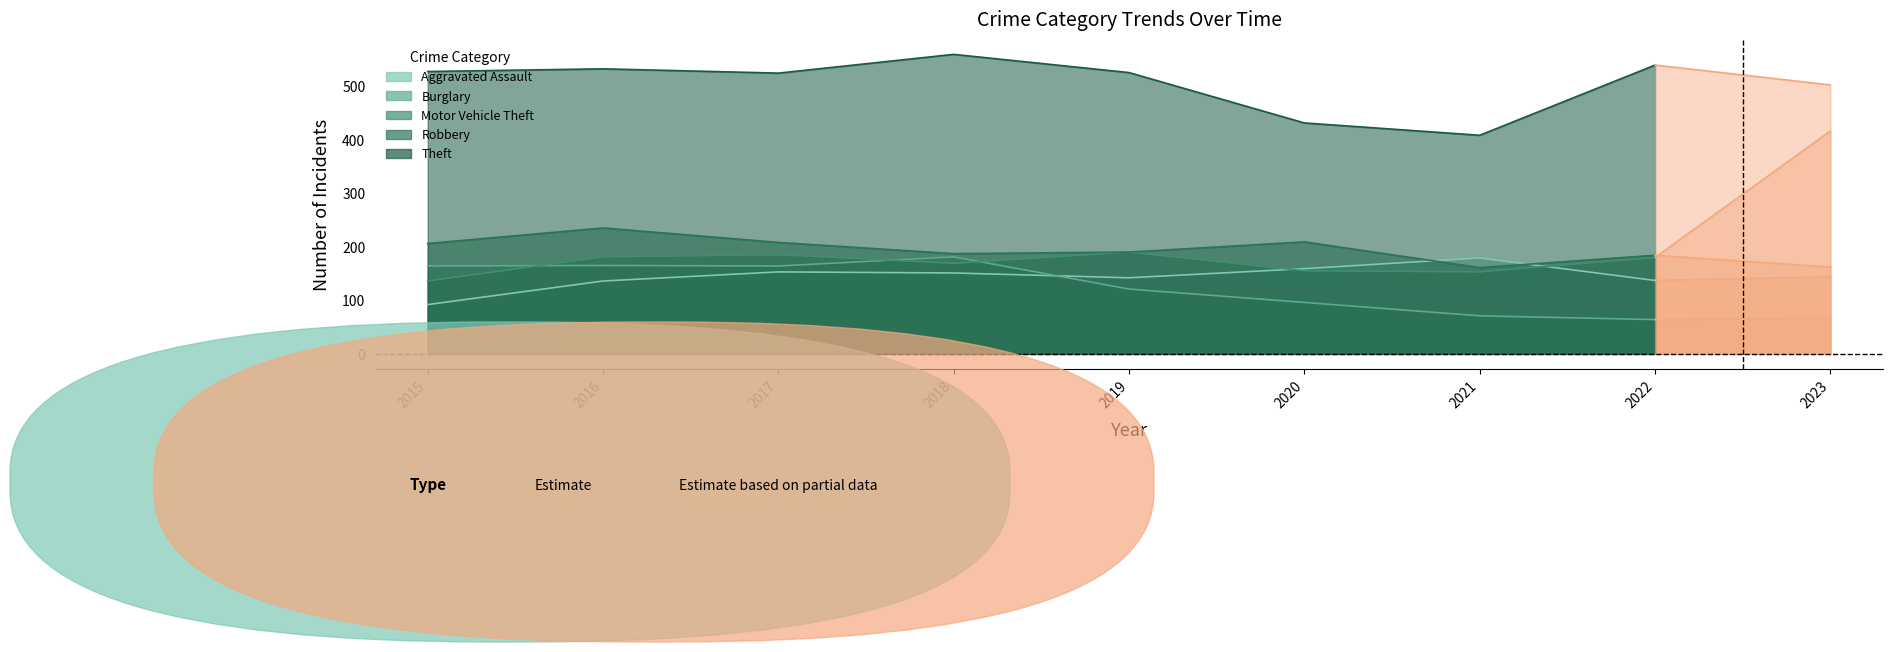

At 2019, list the series in order from largest to smallest.

Theft, Motor Vehicle Theft, Robbery, Aggravated Assault, Burglary